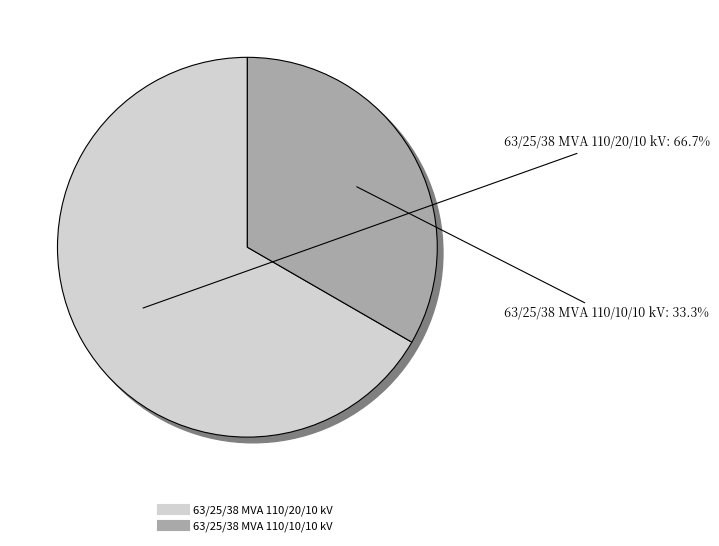

Which slice is the largest?

63/25/38 MVA 110/20/10 kV